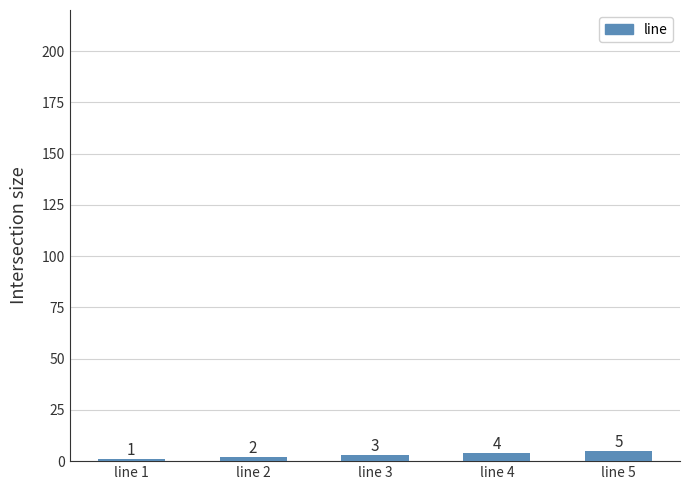

How many series are shown in this chart?

1